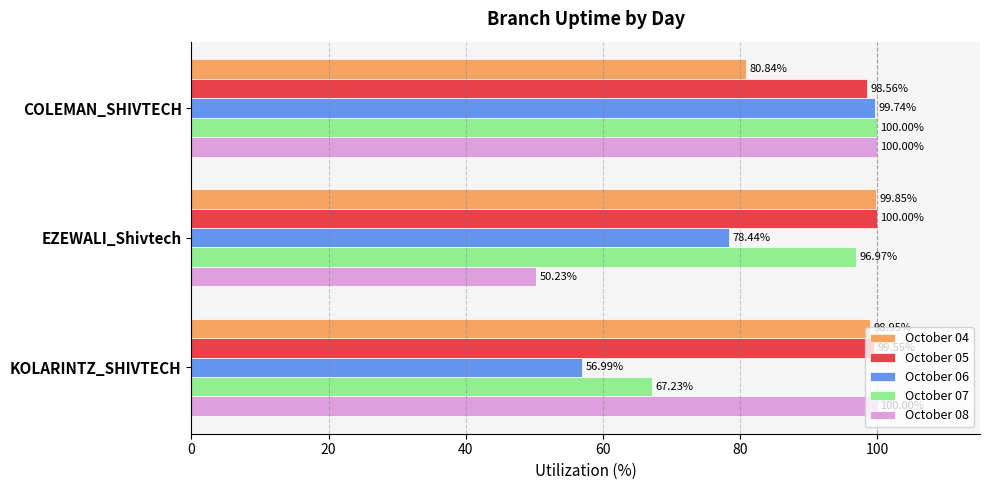

Which series has the largest range (max minus min)?

October 08